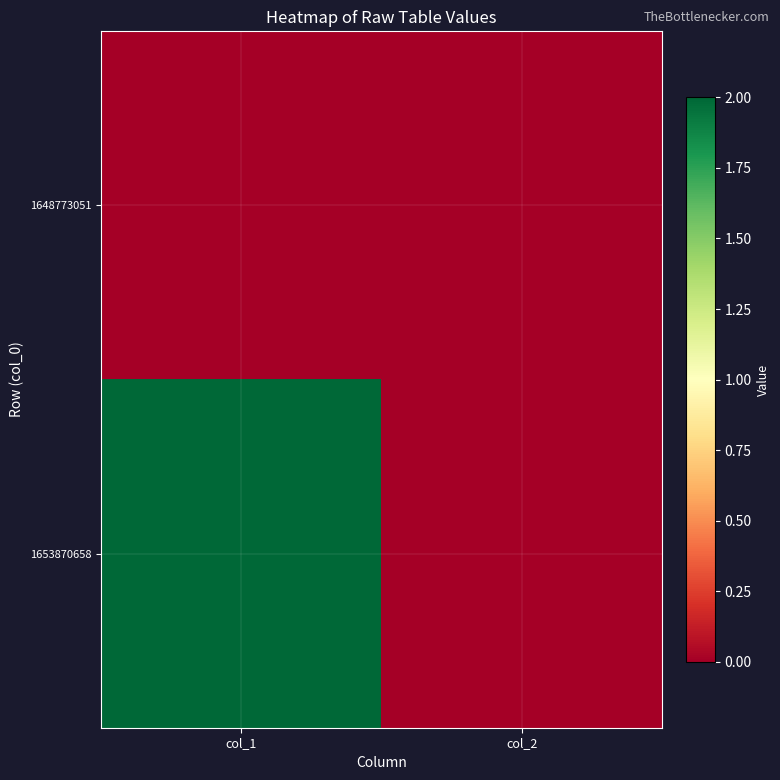

Count the number of data series in this chart.

2